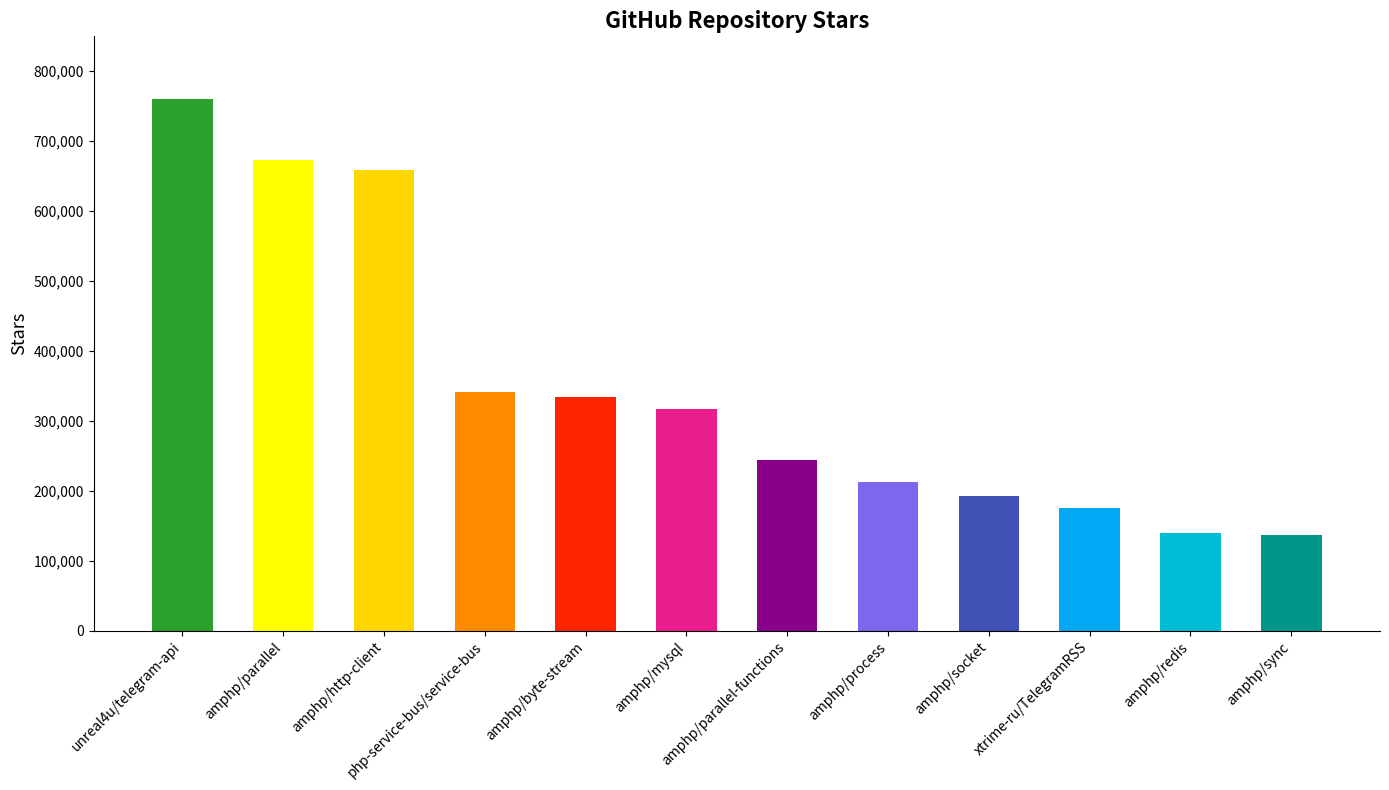

Where is the data nearest to the value 448500?

php-service-bus/service-bus